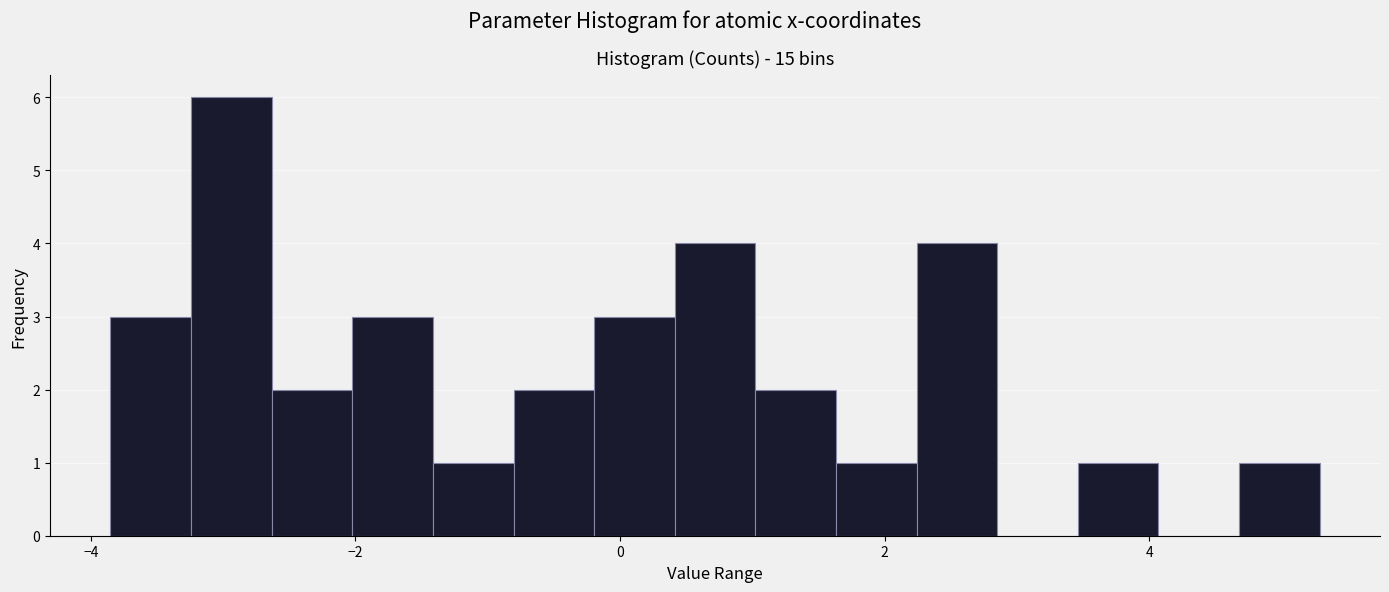

Read against the x-axis, roughly where is the centre of the tallest bar?

-3.0